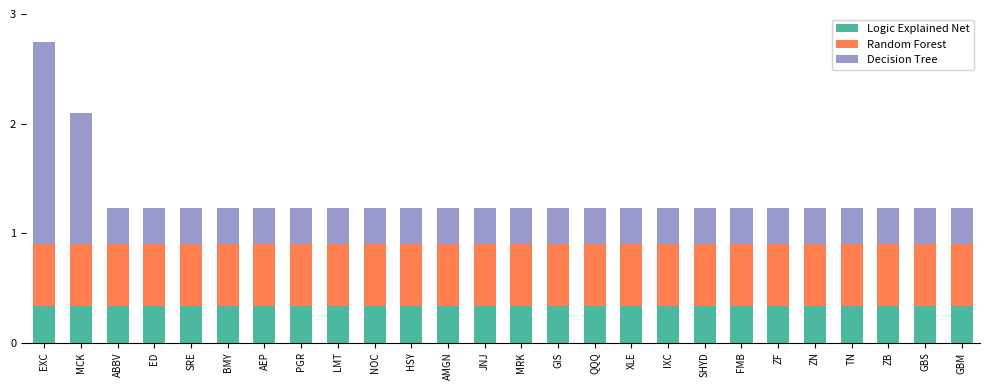

At which category is the sum across all series the highest?

EXC